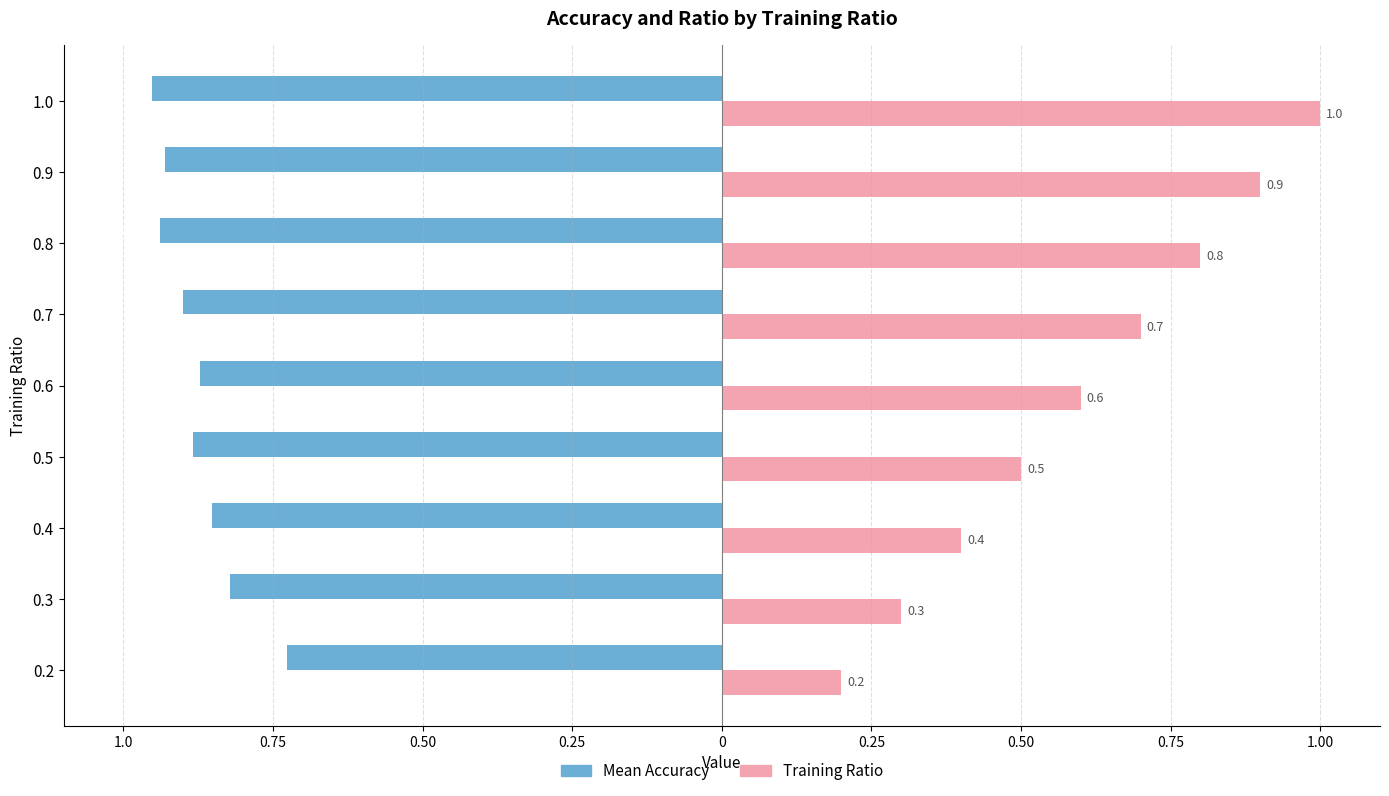

What are all the series names shown in the legend?

Mean Accuracy, Training Ratio